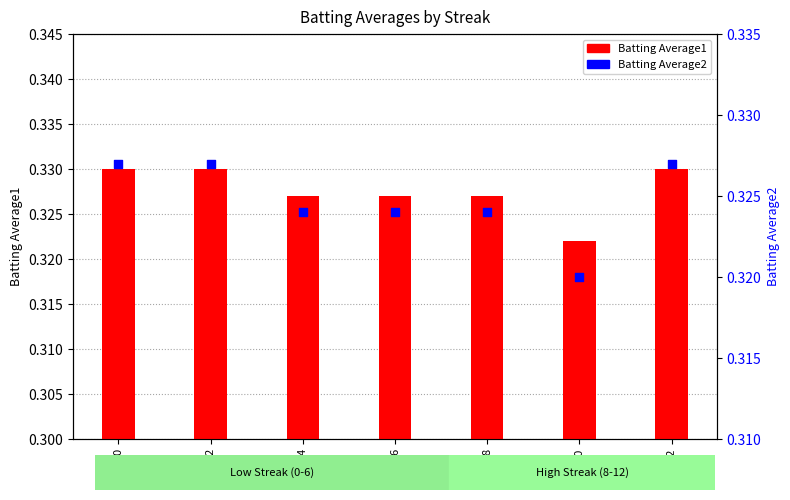

Which series reaches the maximum Y coordinate?

Batting Average1